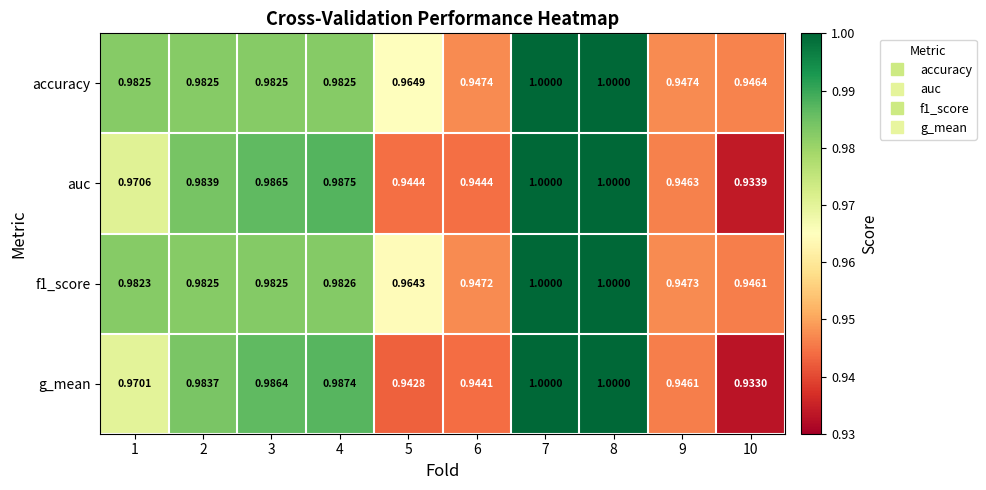

What is the greatest value displayed?

1.0